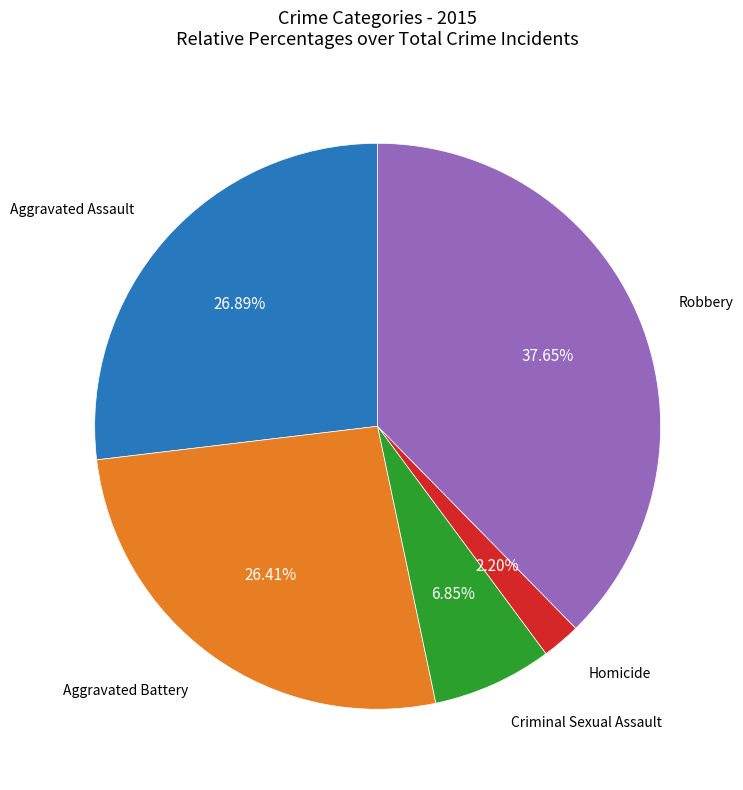

Is there a majority slice in this chart?

No